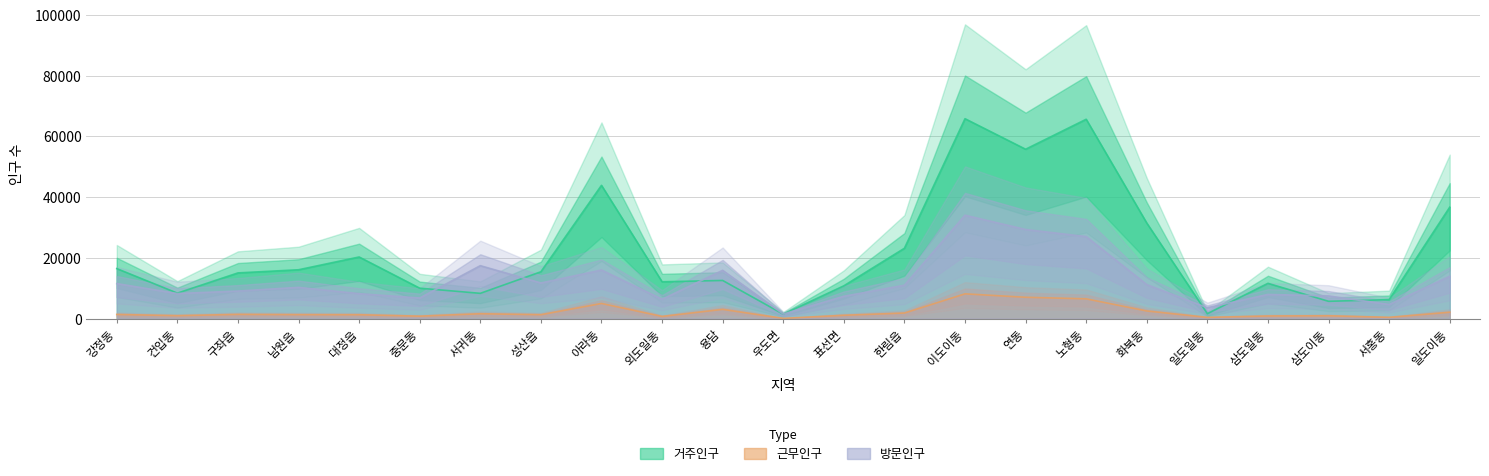

What is the difference between the second highest and minimum values in the 근무인구 series?

6954.8